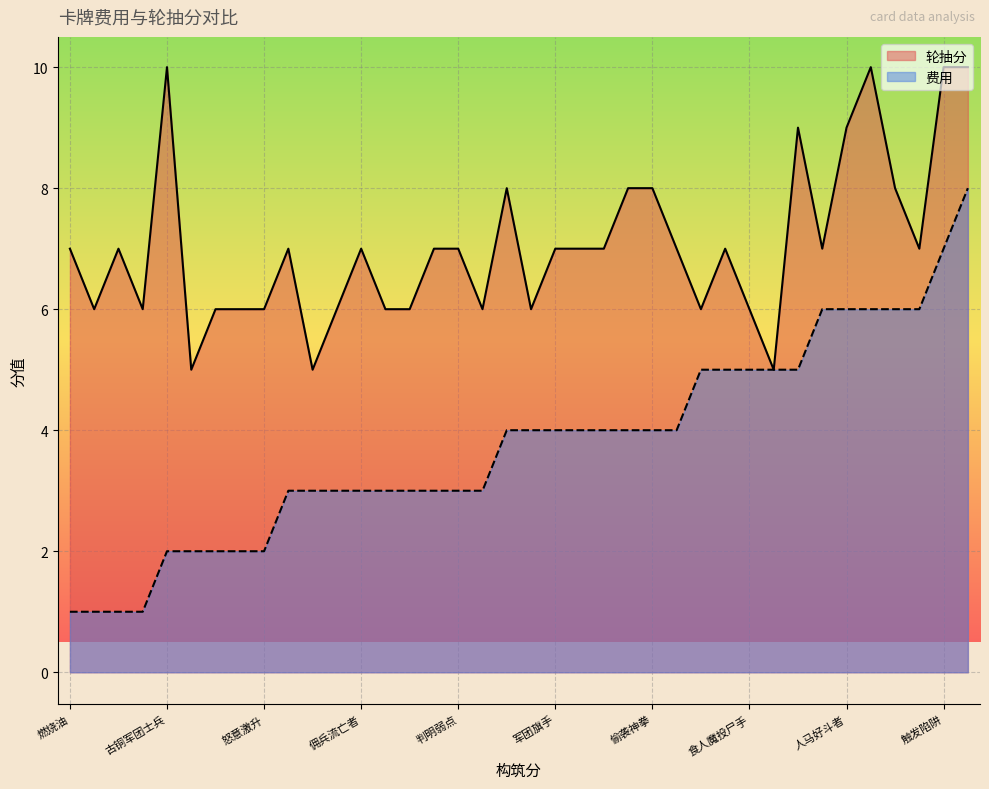

What is the sum of all 轮抽分 values?

268